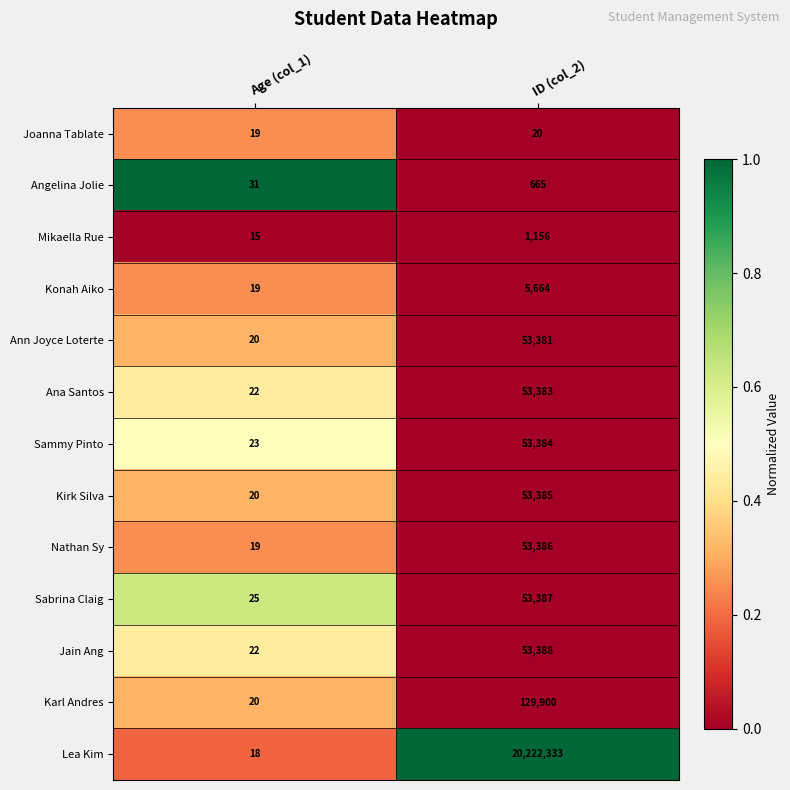

Reading left to right, what are all the values shown in this chart?

Joanna Tablate: 19	20
Angelina Jolie: 31	665
Mikaella Rue: 15	1156
Konah Aiko: 19	5664
Ann Joyce Loterte: 20	53381
Ana Santos: 22	53383
Sammy Pinto: 23	53384
Kirk Silva: 20	53385
Nathan Sy: 19	53386
Sabrina Claig: 25	53387
Jain Ang: 22	53388
Karl Andres: 20	129900
Lea Kim: 18	20222333